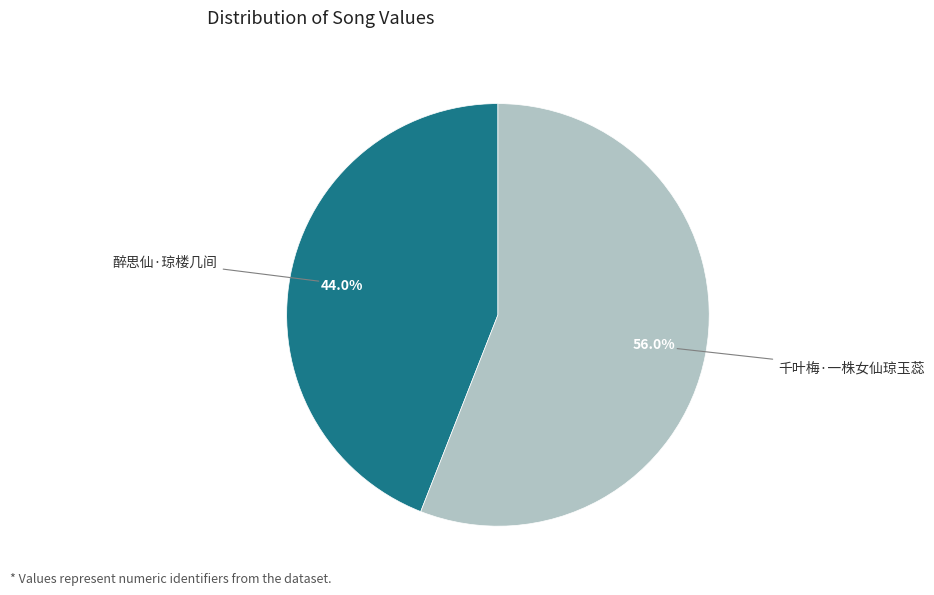

Is there any slice that represents more than half of the pie?

Yes